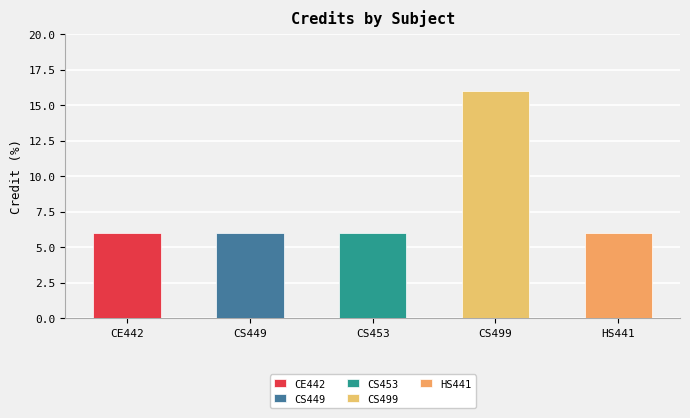

How many bars are there in total?

5